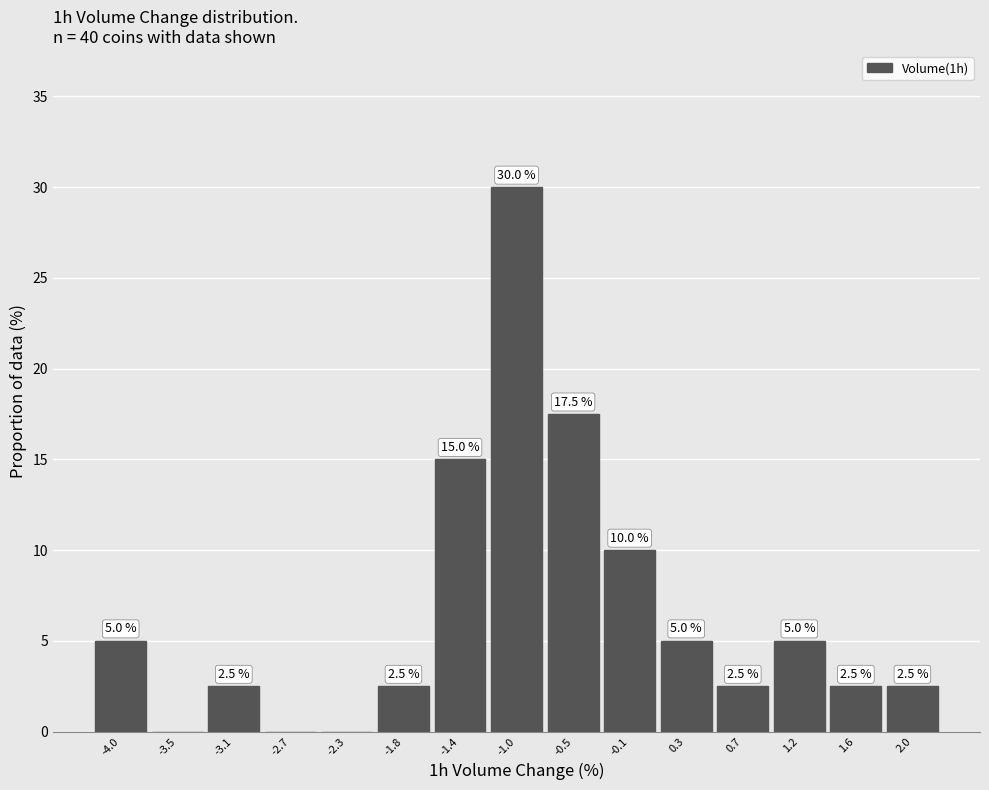

Over which range of the x-axis is the bar tallest?

-1.20 to -0.75